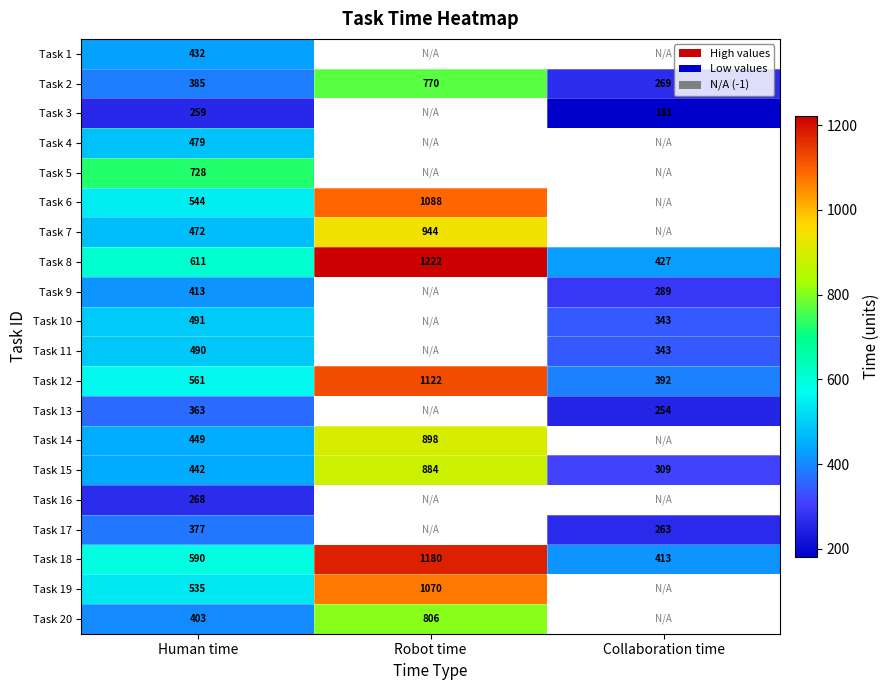

The Task 17 series shows 365 at Collaboration time. True or false?

False